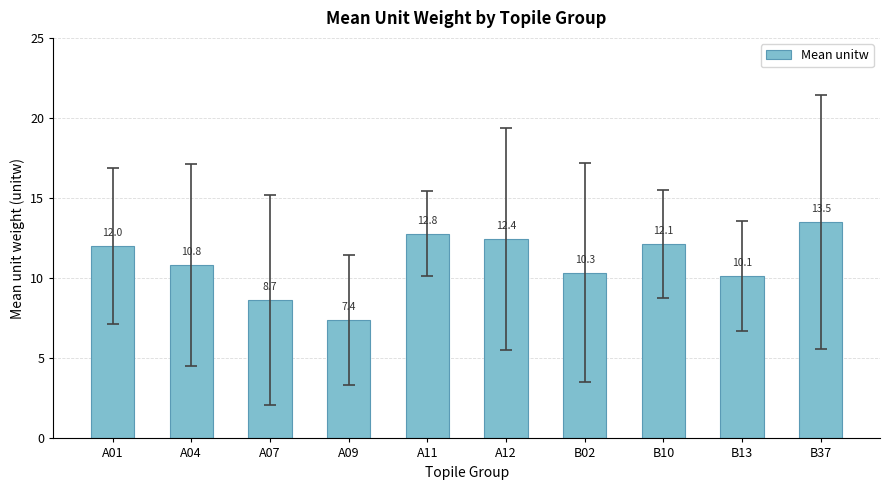

True or false: the data shows 10.1 at B13.

True